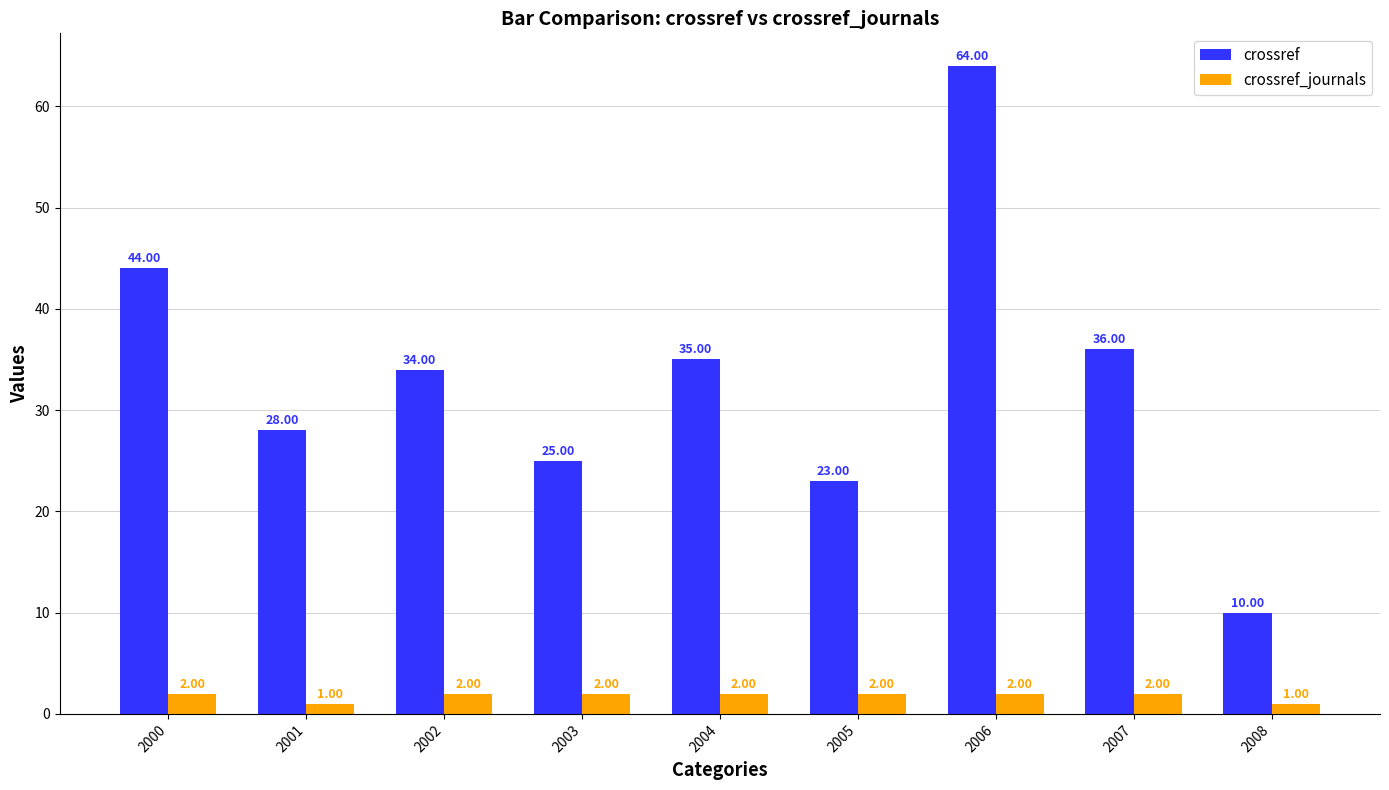

Which category has the lowest value in the crossref series?

2008